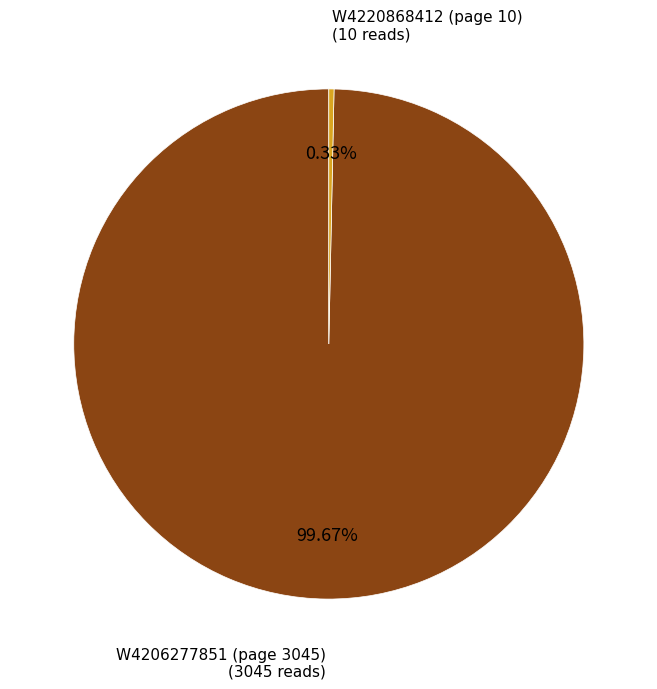

Does any single category account for the majority?

Yes